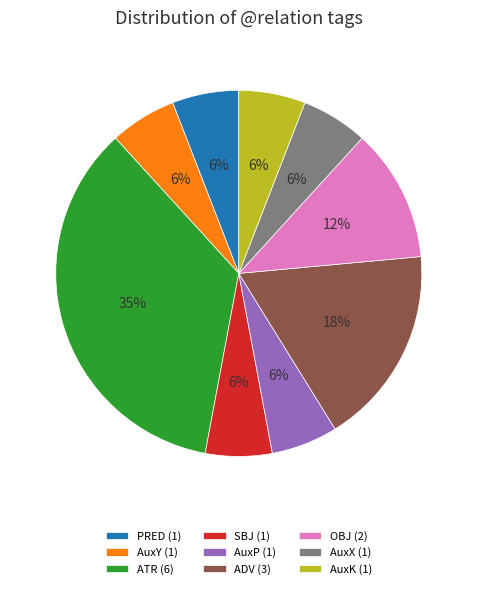

How many slices are in this pie chart?

9